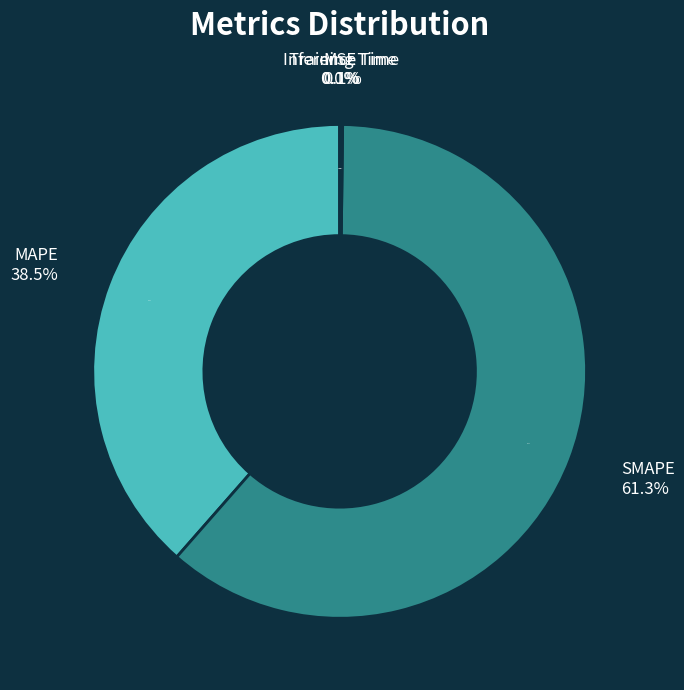

The SMAPE slice represents 52% of the pie. True or false?

False